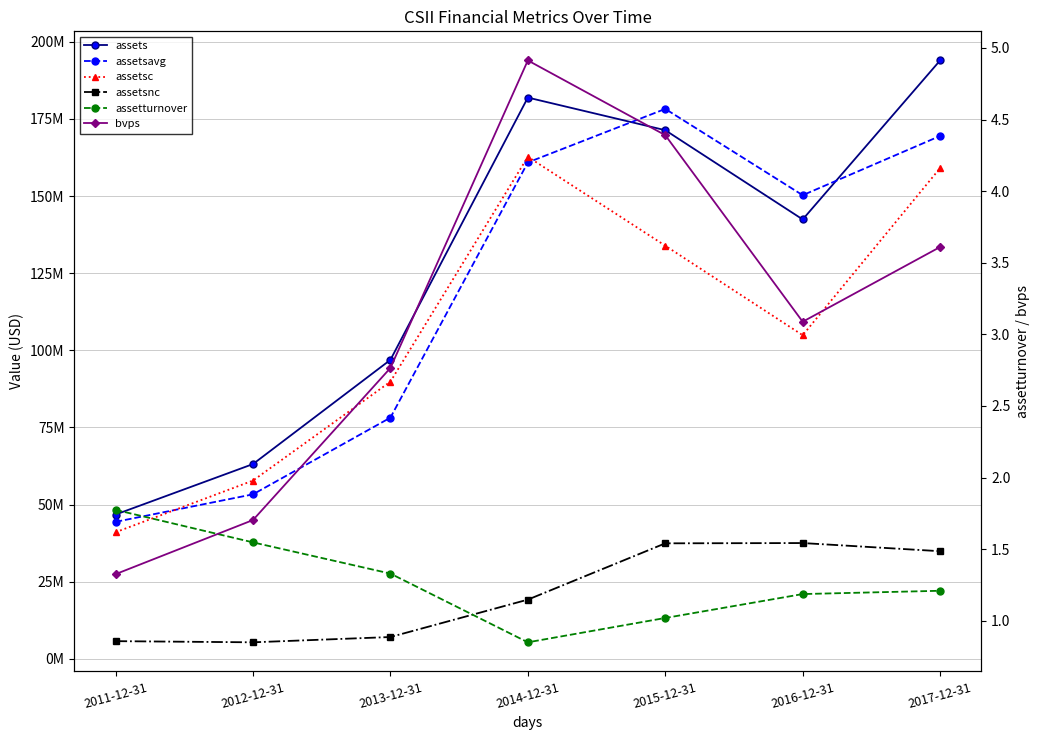

What is the maximum value shown in the chart?

193940000.0